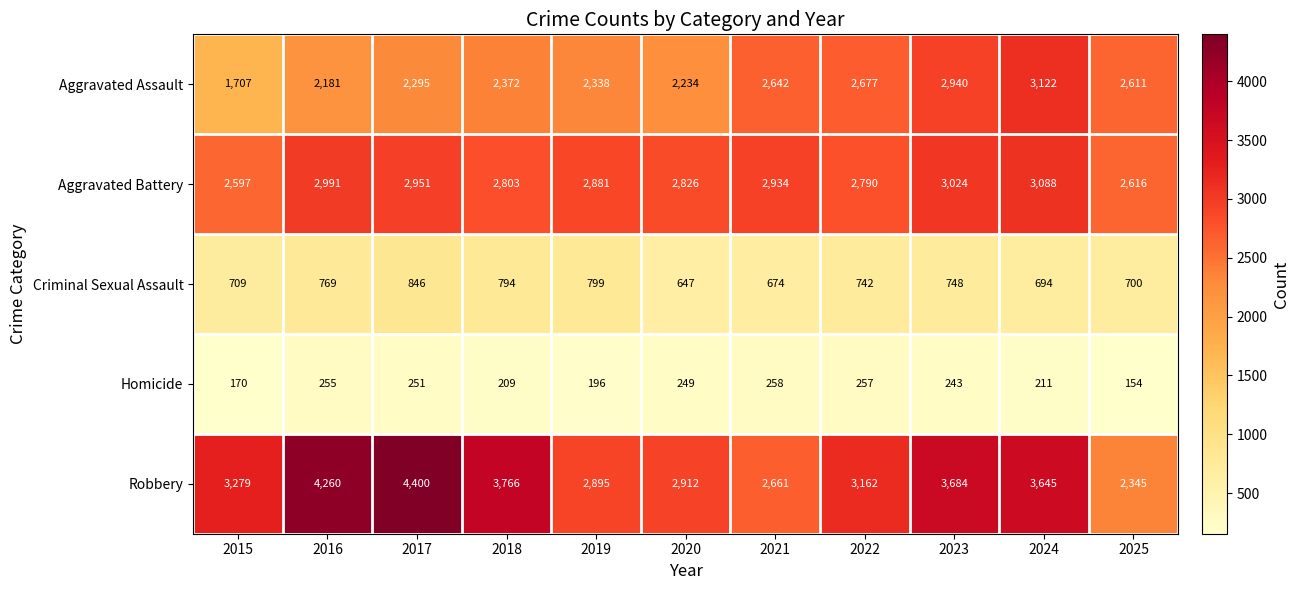

True or false: Aggravated Assault has a value of 2642 at 2021.

True